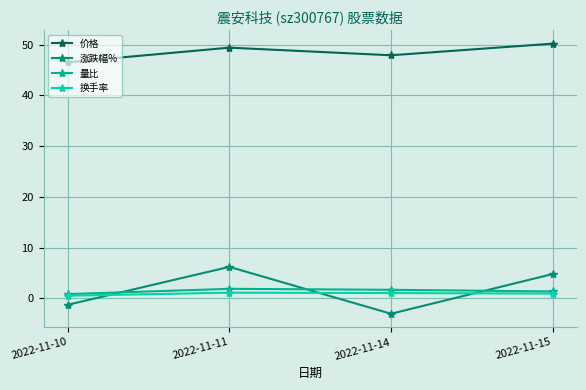

How many lines are shown in the chart?

4